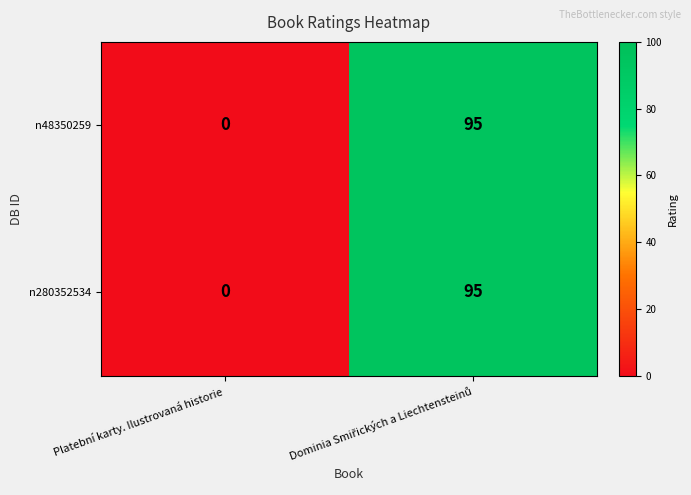

Where is n280352534 nearest to the value 47?

Platební karty. Ilustrovaná historie